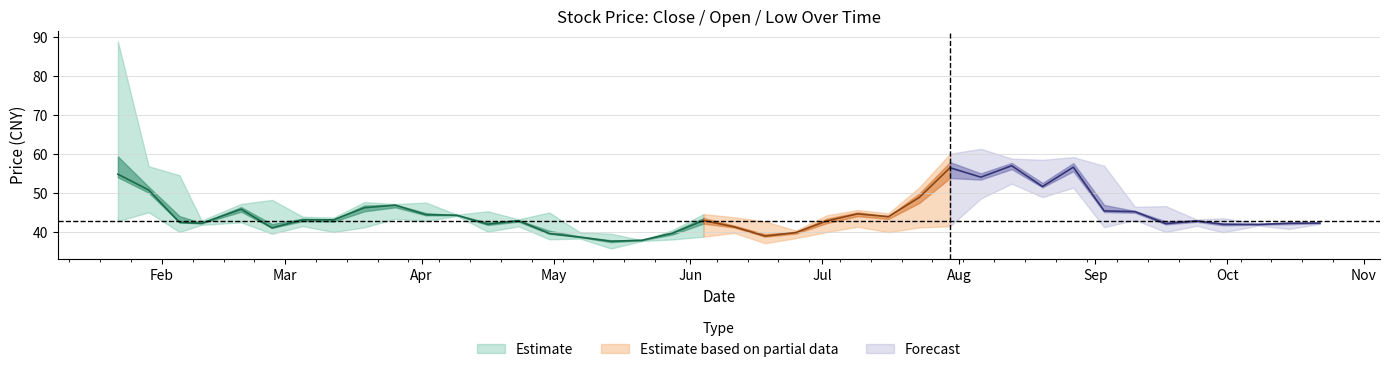

How many times do 收盘 and 开盘 cross each other?

21